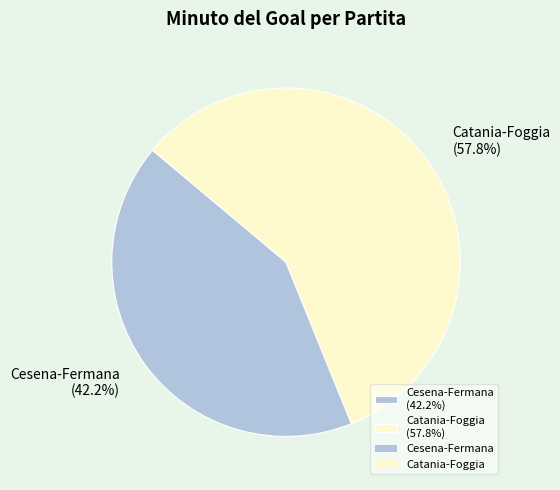

How many slices are in this pie chart?

2